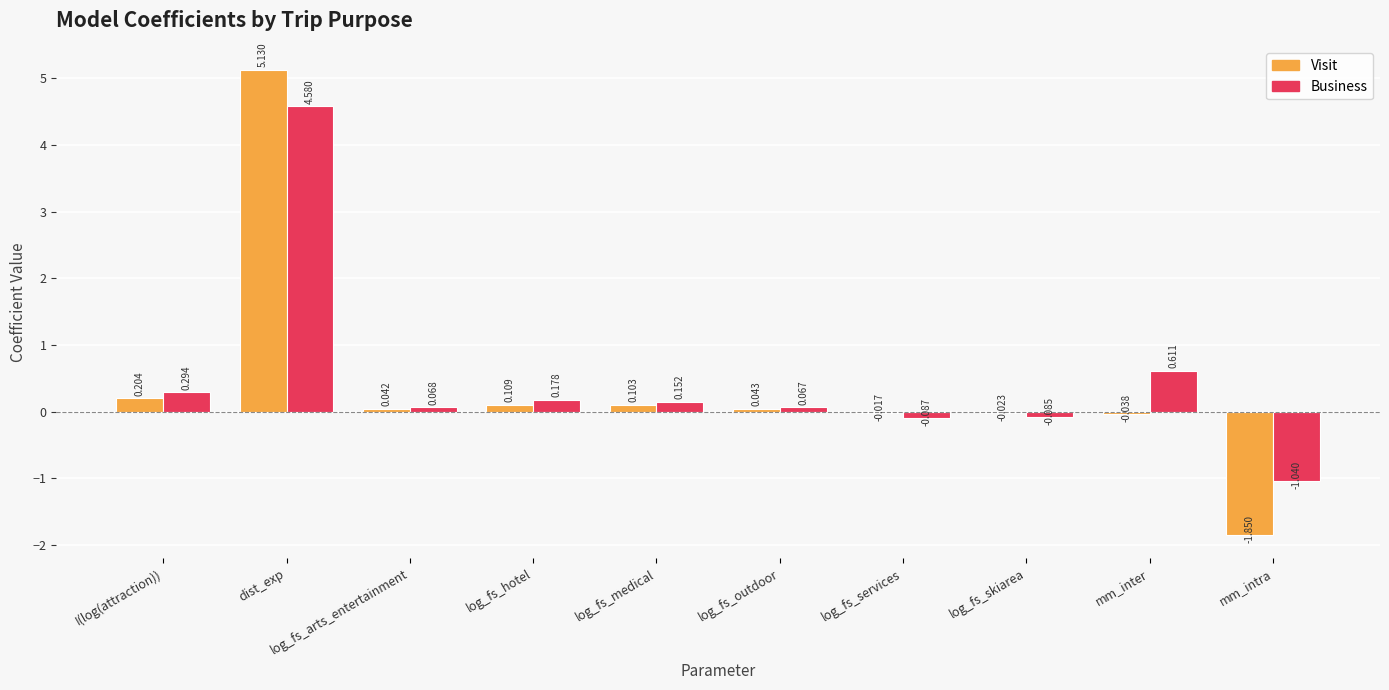

Which series has the largest total across all categories?

Business